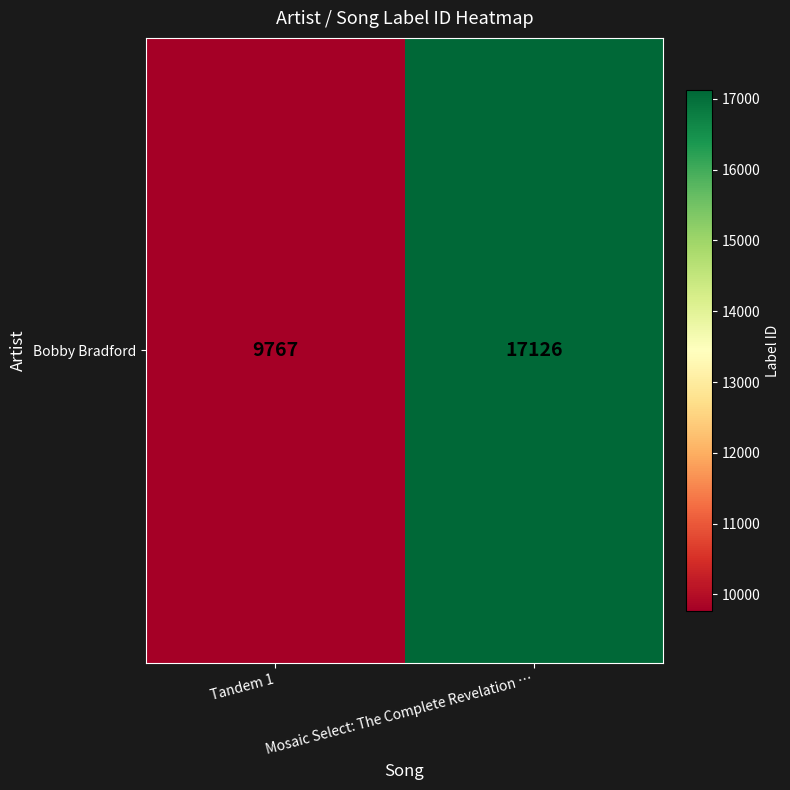

List the labels in order of value, largest first.

Mosaic Select: The Complete Revelation …, Tandem 1